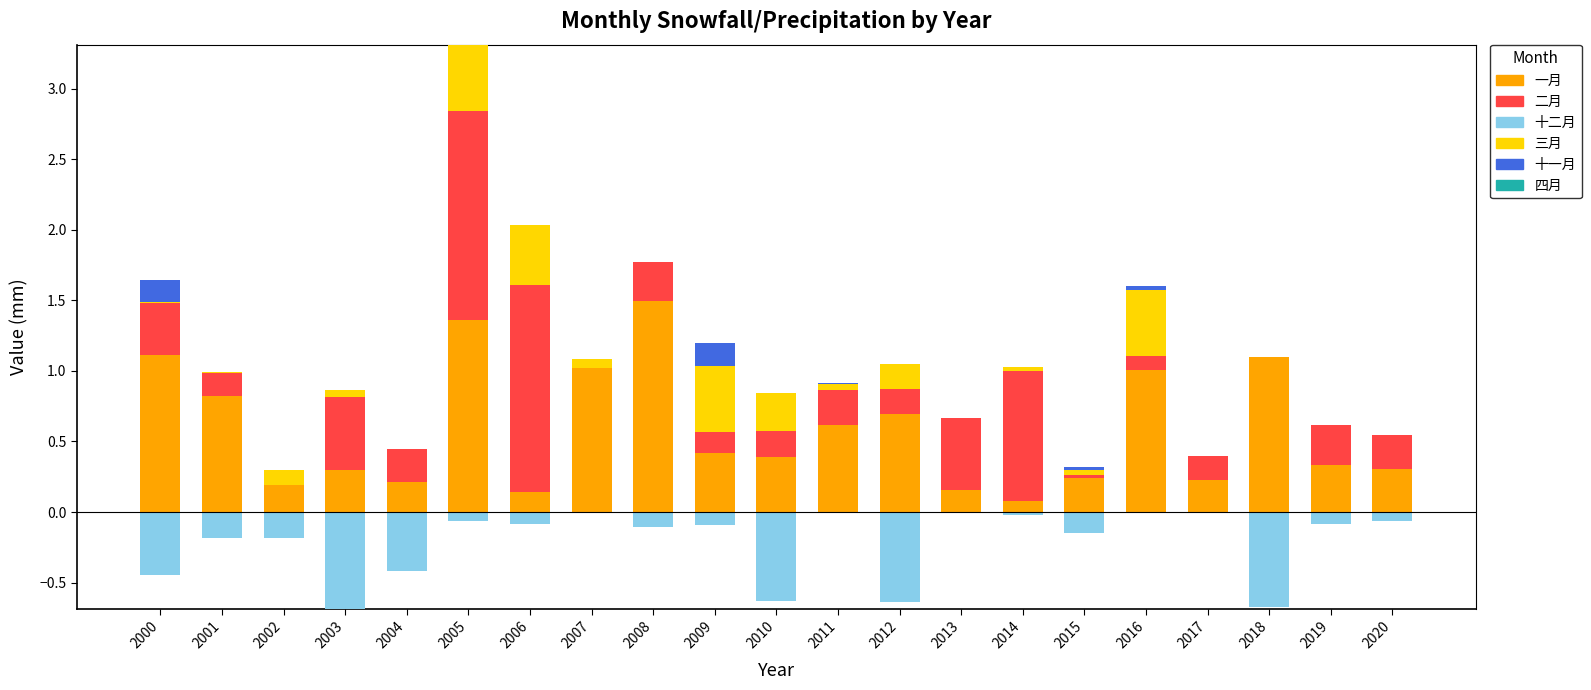

Rank the series at 2015 from highest to lowest value.

一月, 三月, 十一月, 二月, 四月, 十二月